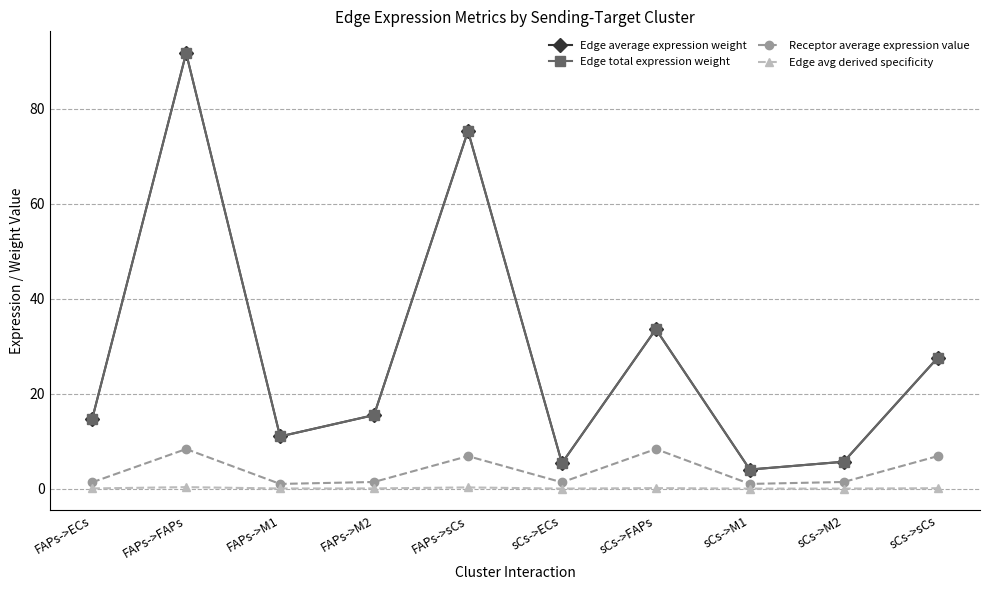

What is the difference between the Edge avg derived specificity values at FAPs->sCs and FAPs->ECs?

0.2